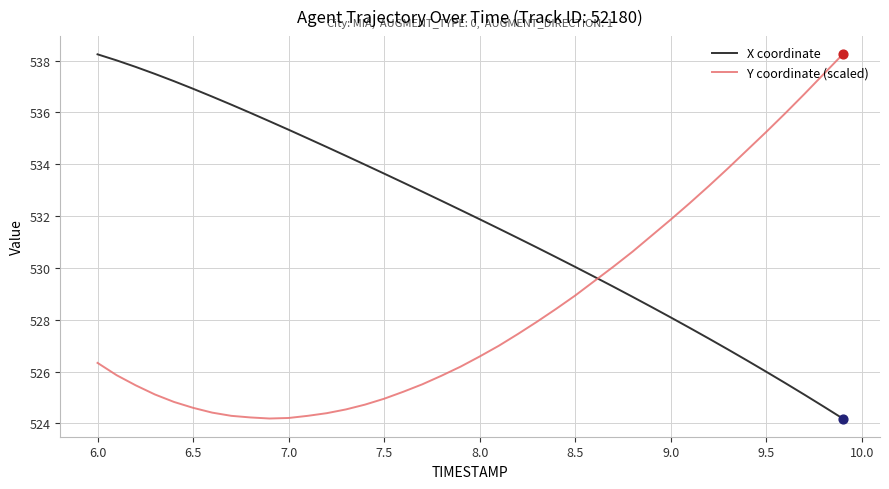

True or false: Y coordinate (scaled) and X coordinate intersect in this chart.

True